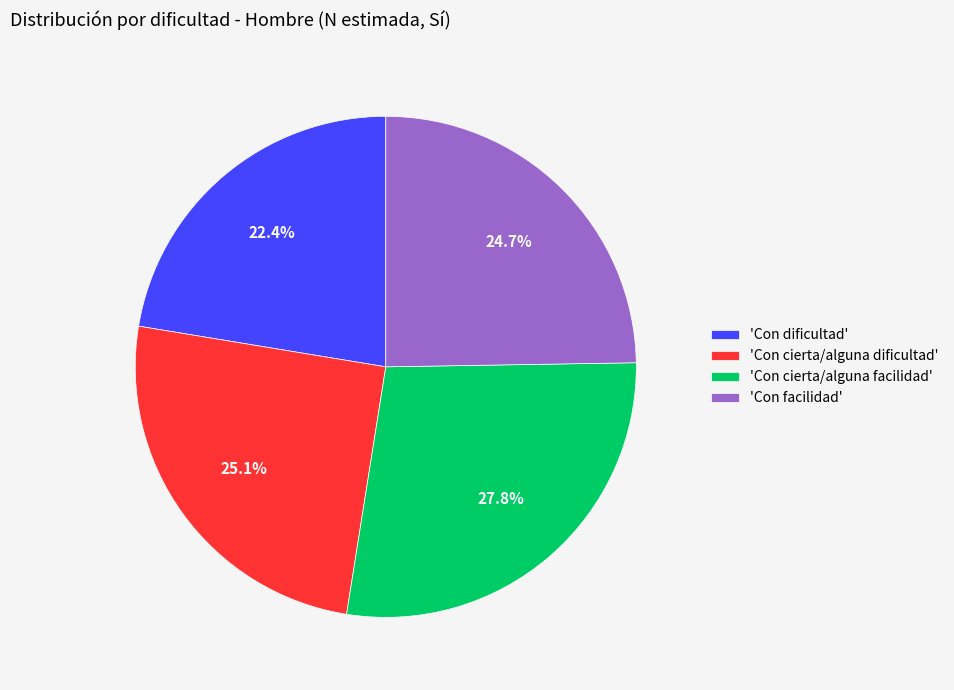

What portion of the pie excludes 'Con cierta/alguna facilidad'?

72.2%